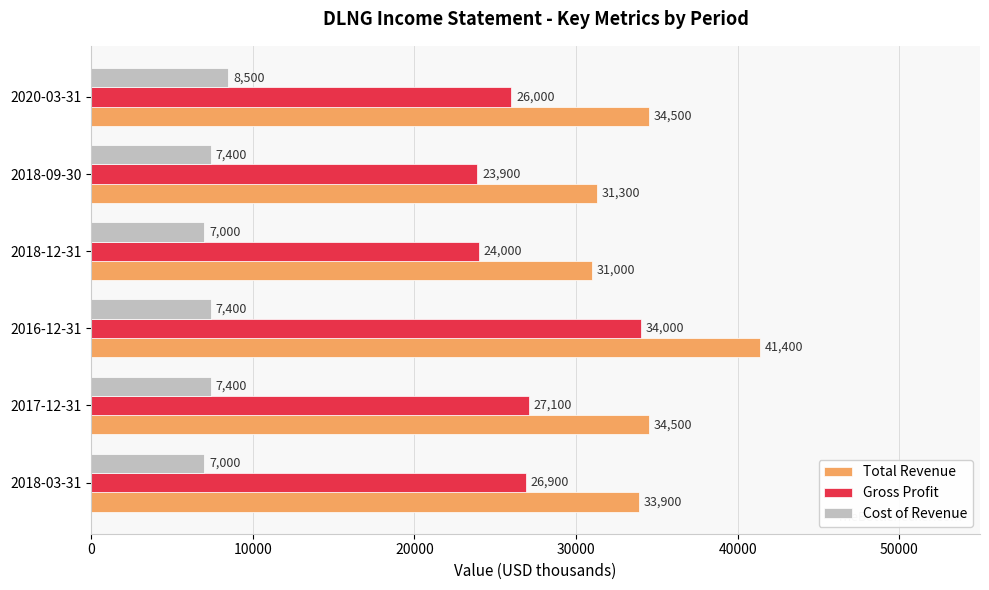

Rank the series at 2017-12-31 from highest to lowest value.

Total Revenue, Gross Profit, Cost of Revenue